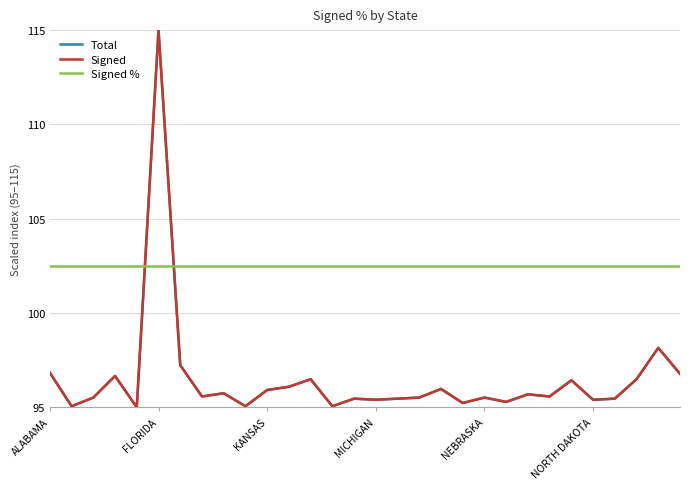

In Signed, how many points are lower than both neighbors (excluding endpoints)?

10